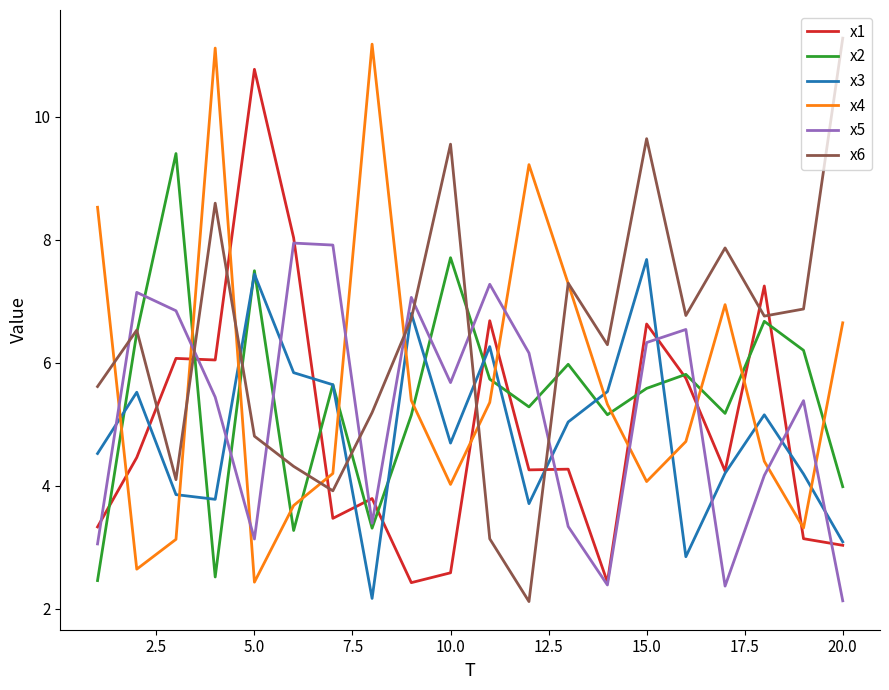

Which series ends up on top after the final intersection of x3 and x4?

x4